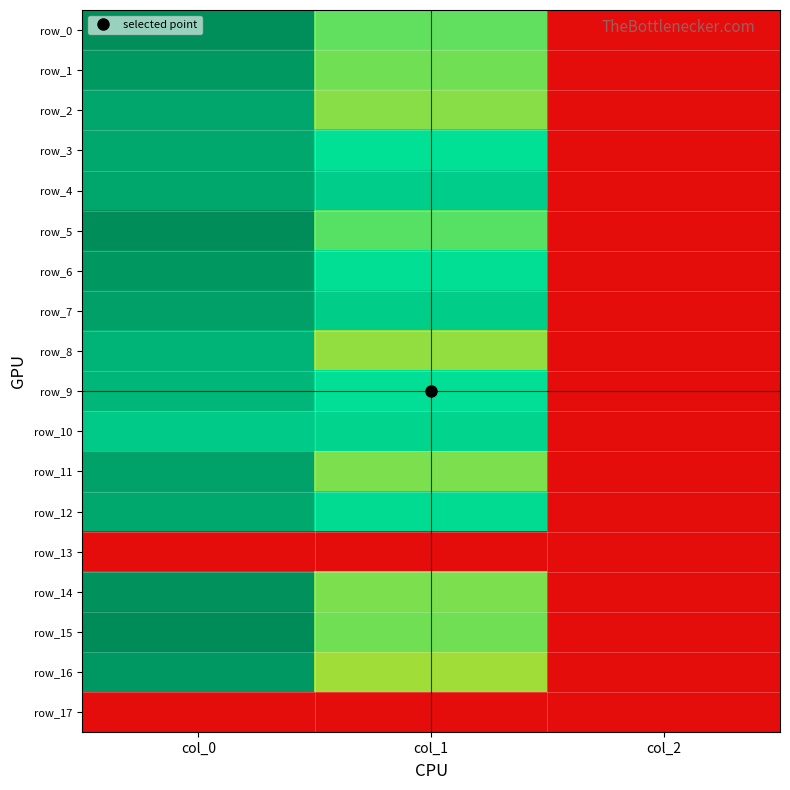

Which series has the largest total across all categories?

row_7